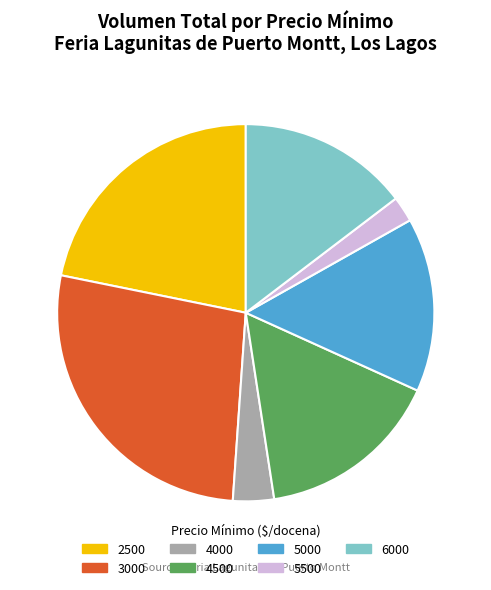

Is the sum of 4000 and 3000 greater than half?

No